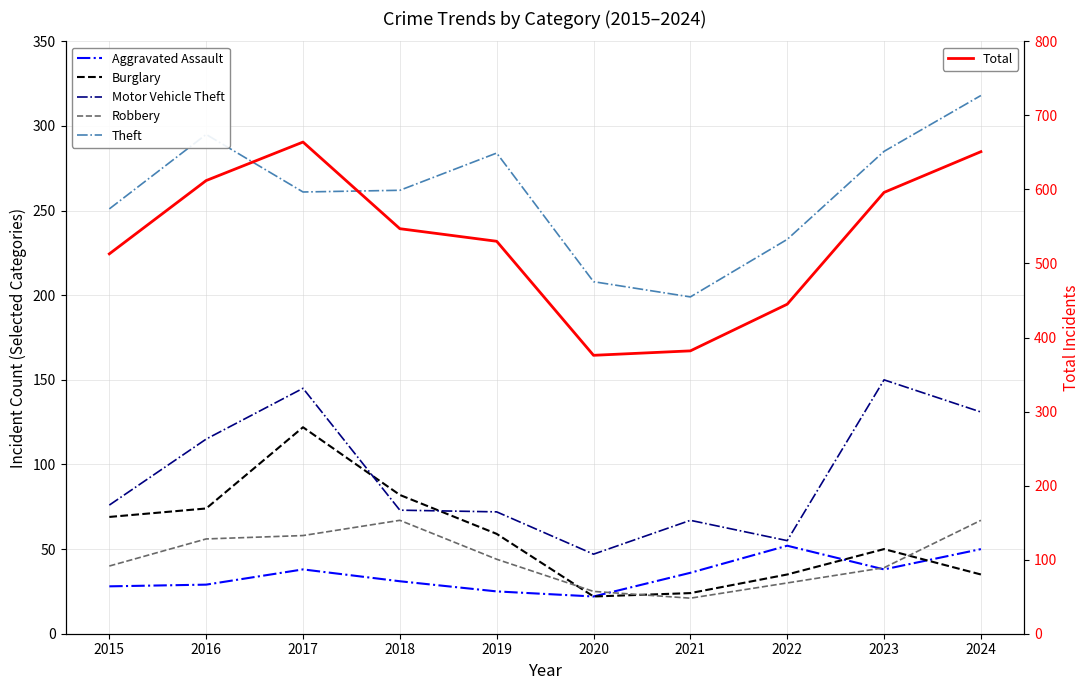

What is the minimum value shown in the chart?

21